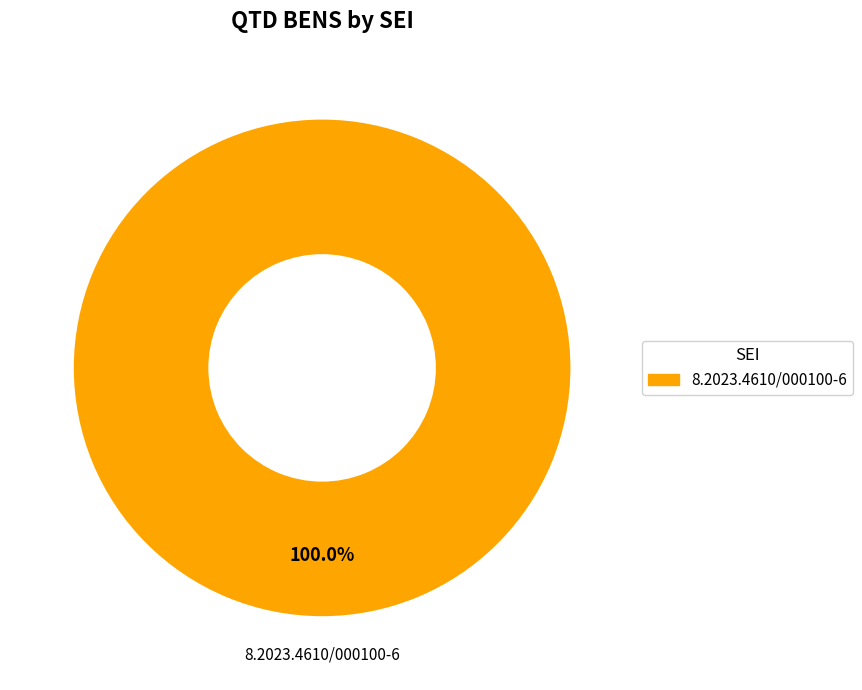

How many segments does this pie chart have?

1